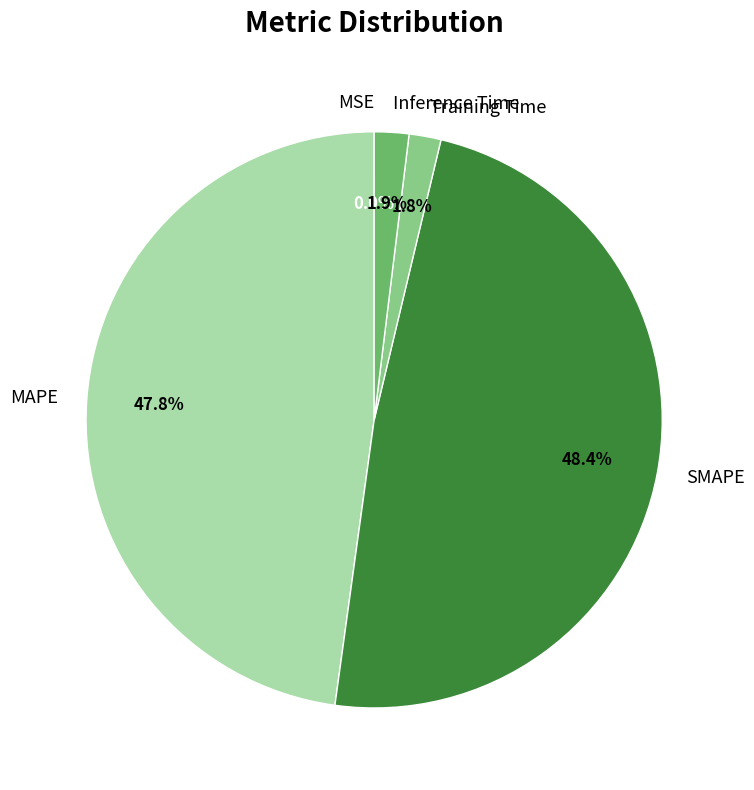

To the nearest percent, what portion does Training Time represent?

2%